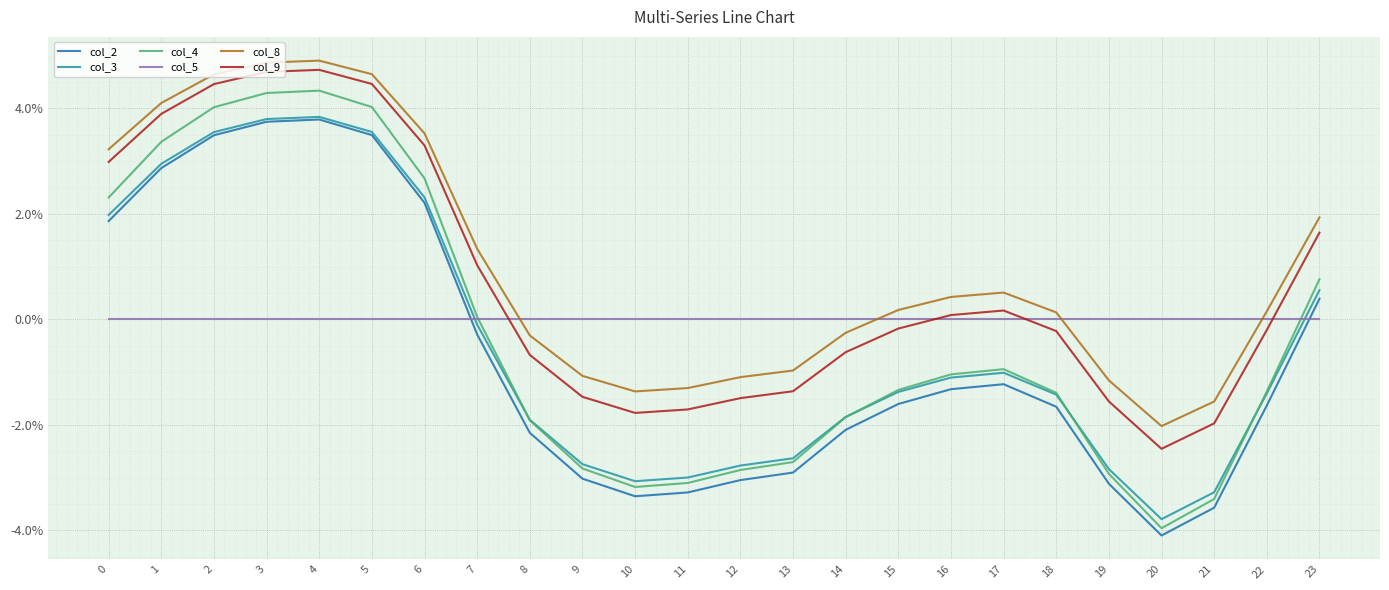

At which label is col_9 closest to 1?

16